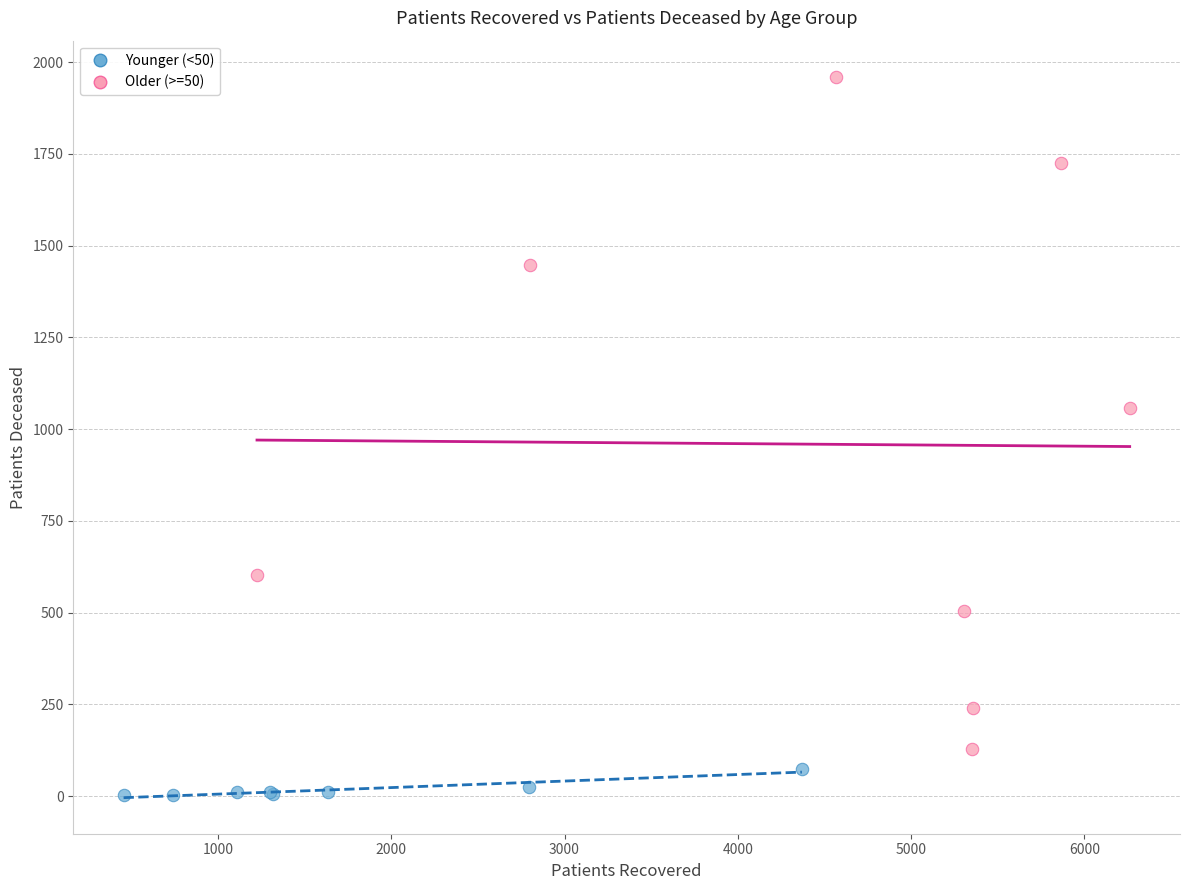

Which series reaches the maximum Y coordinate?

Older (>=50)